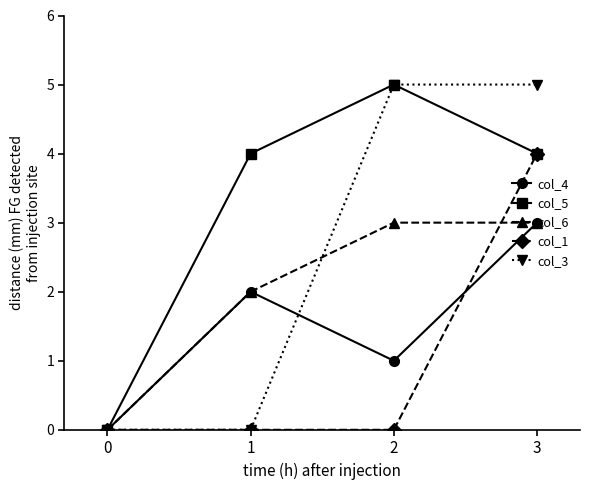

The col_5 series shows 3 at 3. True or false?

False